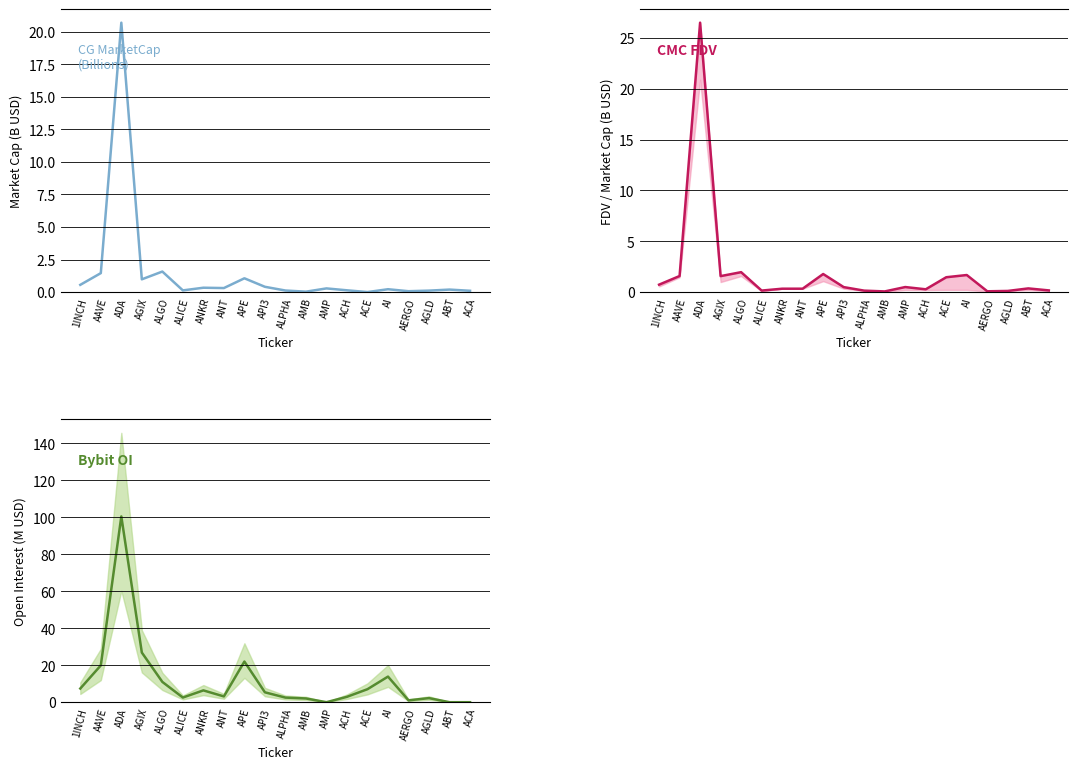

What is the greatest value displayed?

100.5